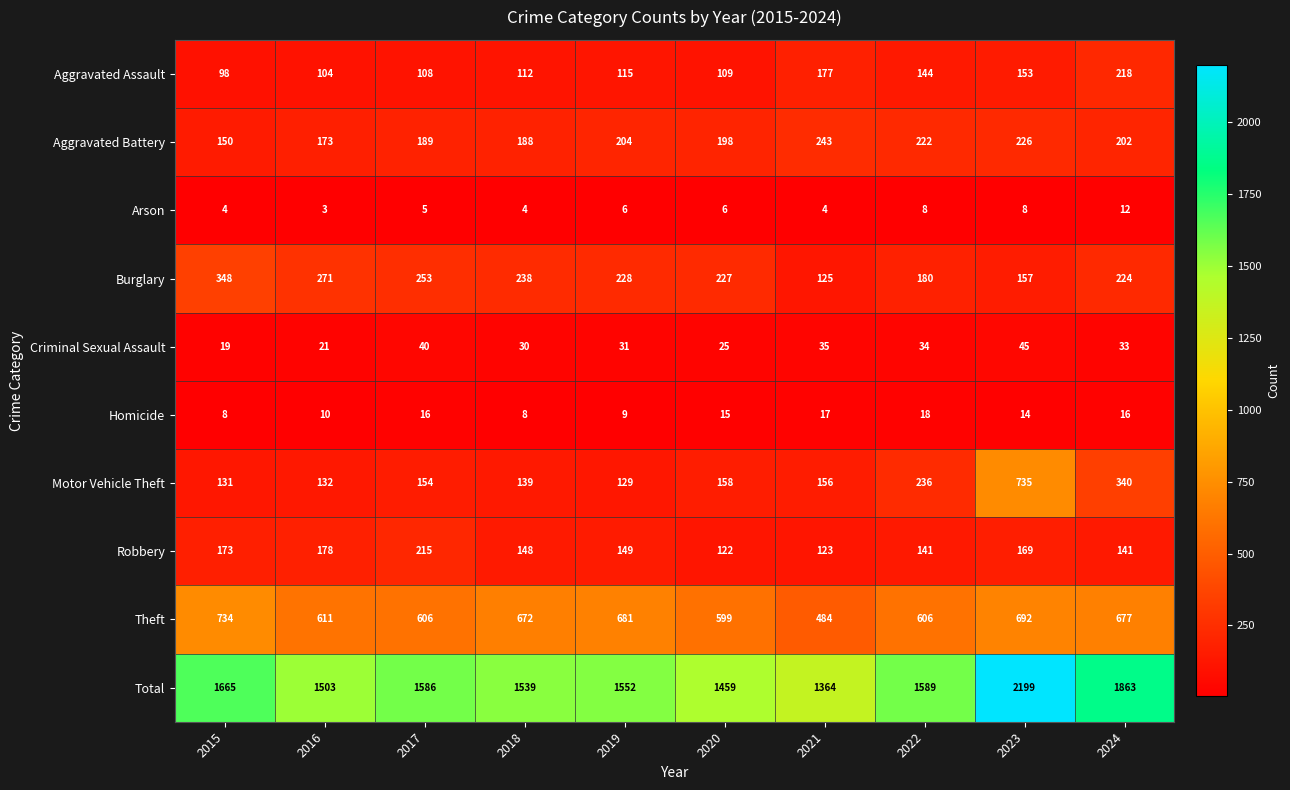

Which category has the highest value across all series?

2023